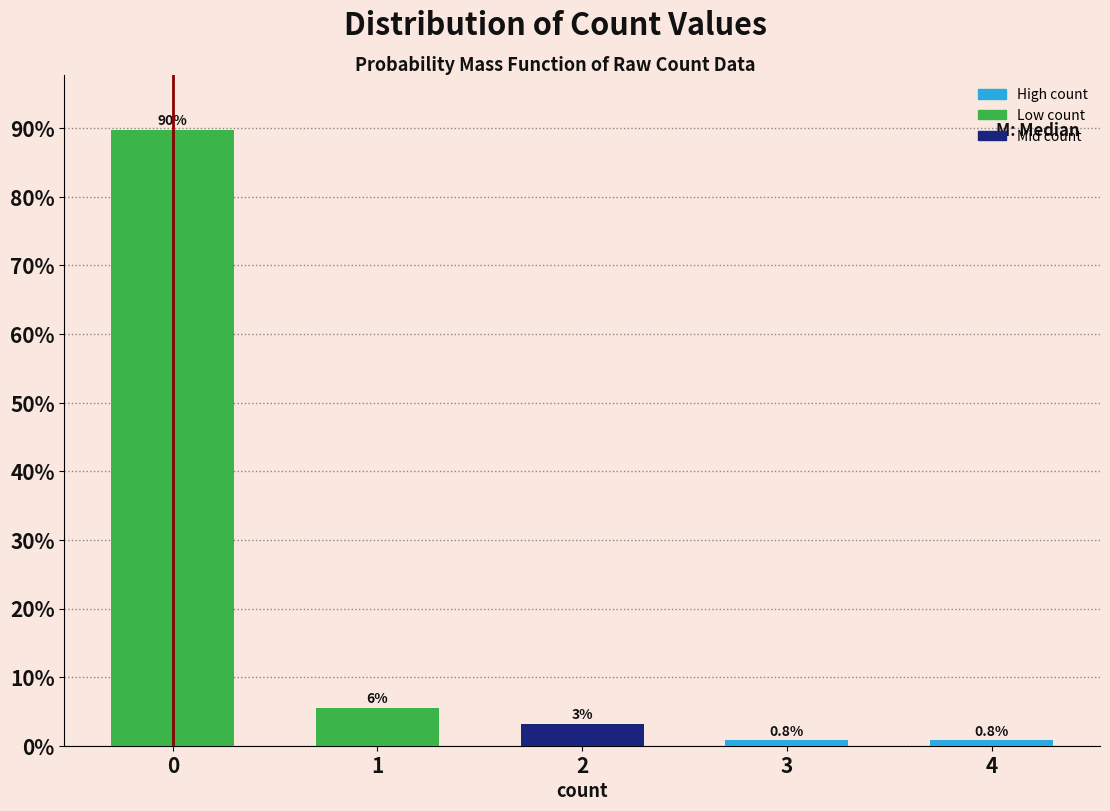

What is the approximate value at 3?

0.8